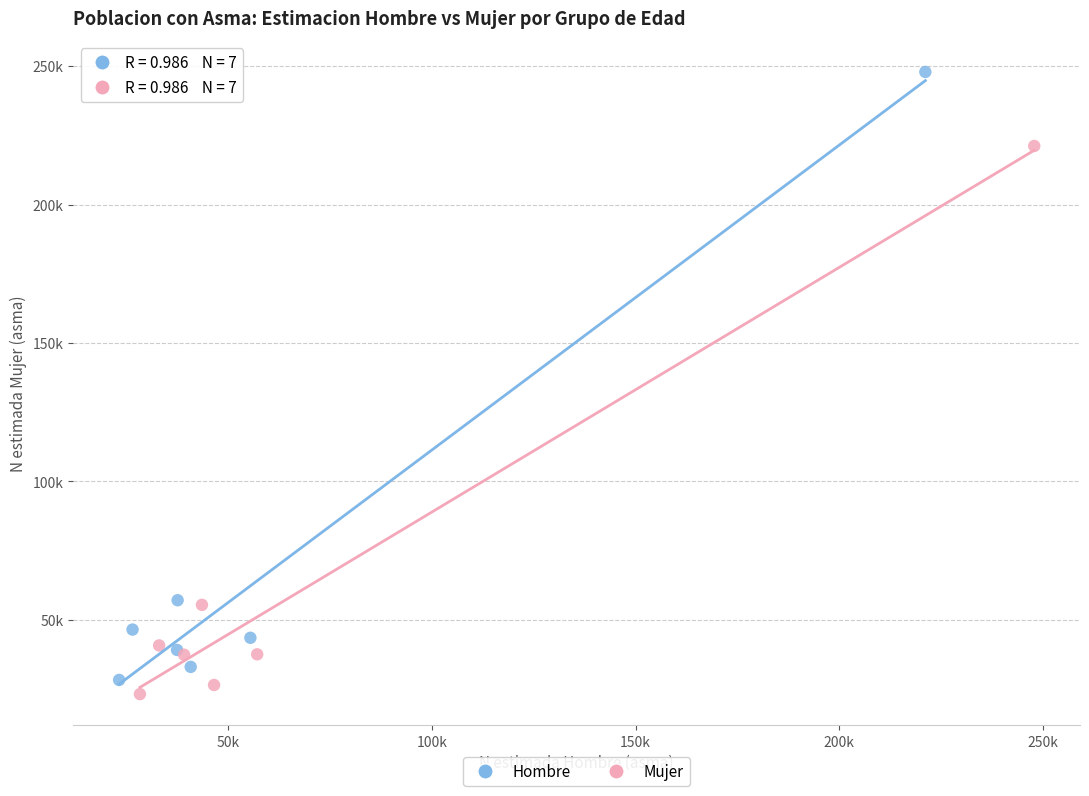

Which series contains the highest Y value?

Hombre